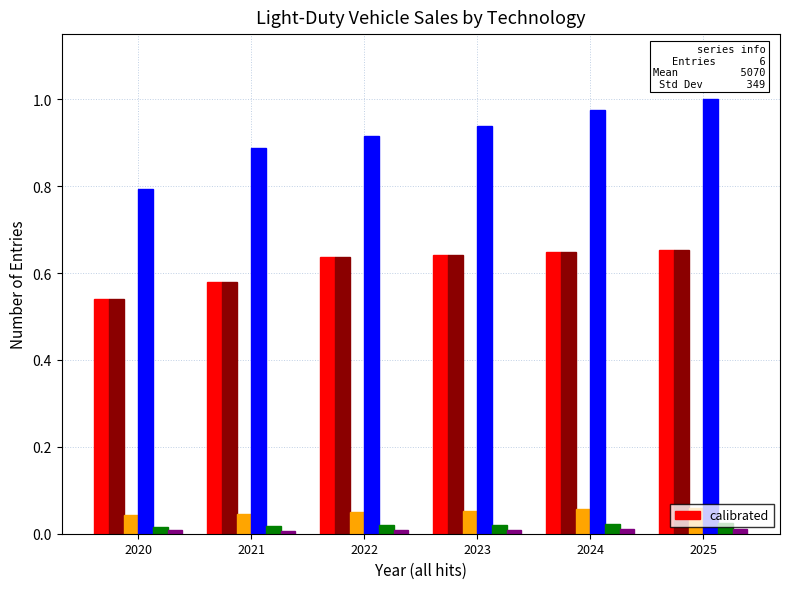

At which category does the chart reach its peak across all series?

2025